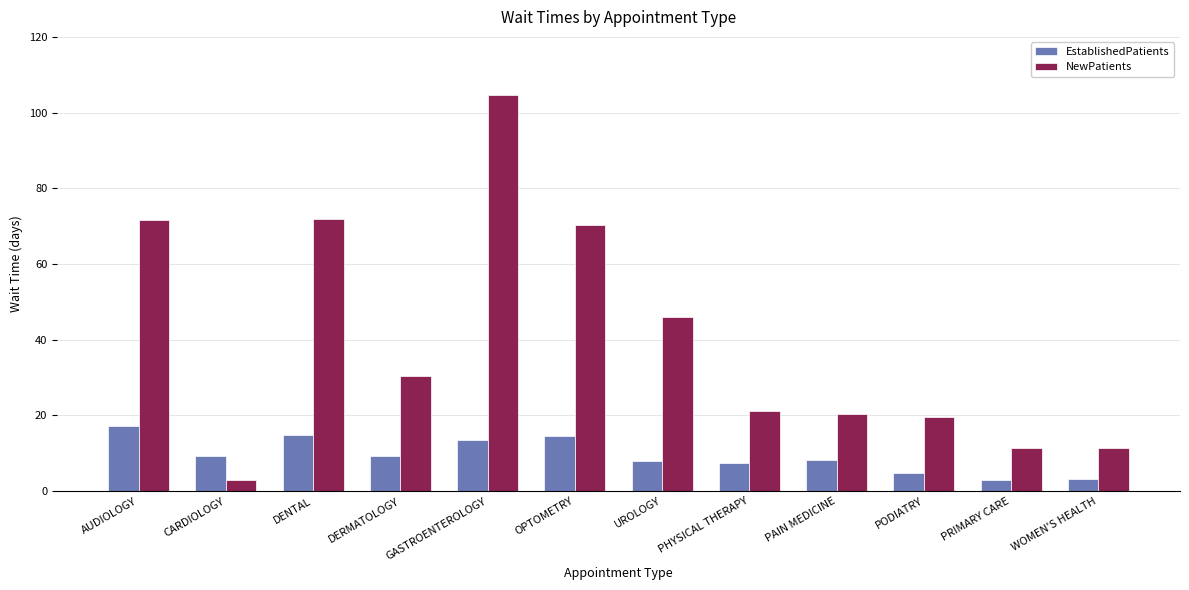

Is the value of NewPatients at WOMEN'S HEALTH greater than the value of EstablishedPatients at DENTAL?

No